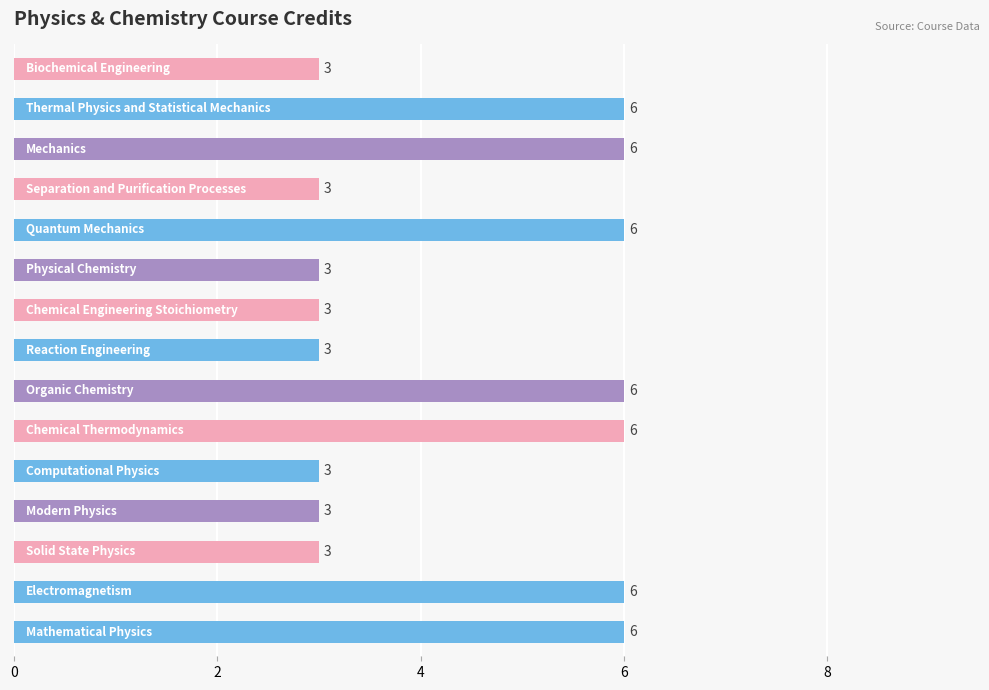

Count the values in the range 3 to 6.

15